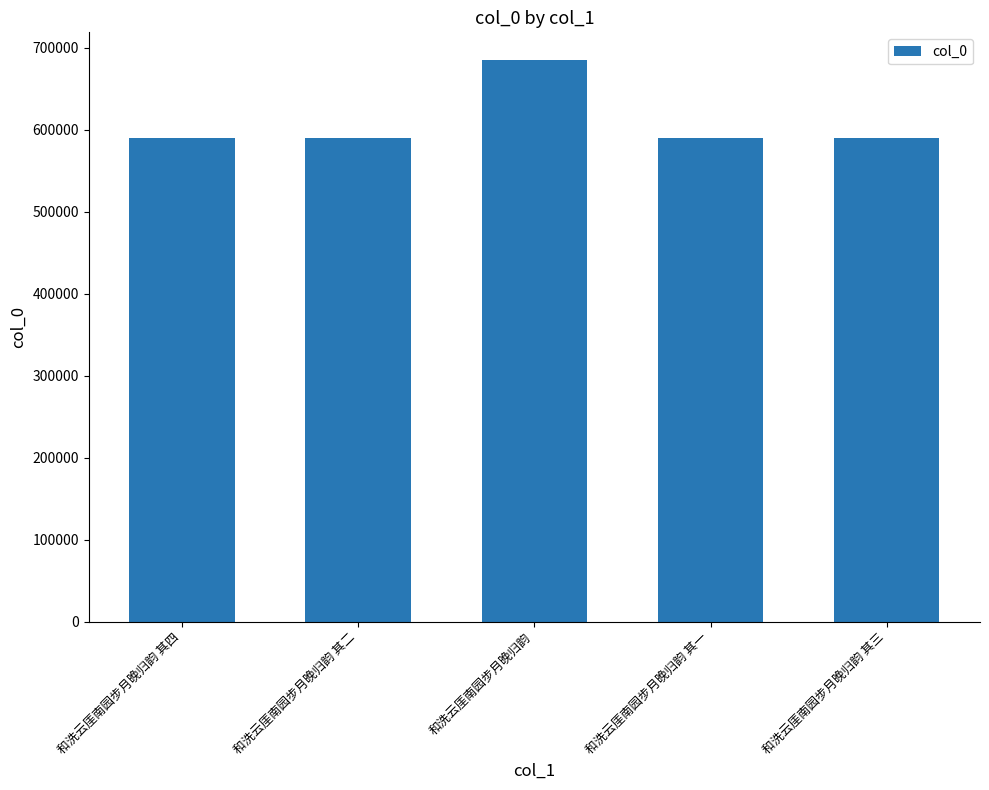

What is the label of the 5th bar from the right?

和洗云厓南园步月晚归韵 其四